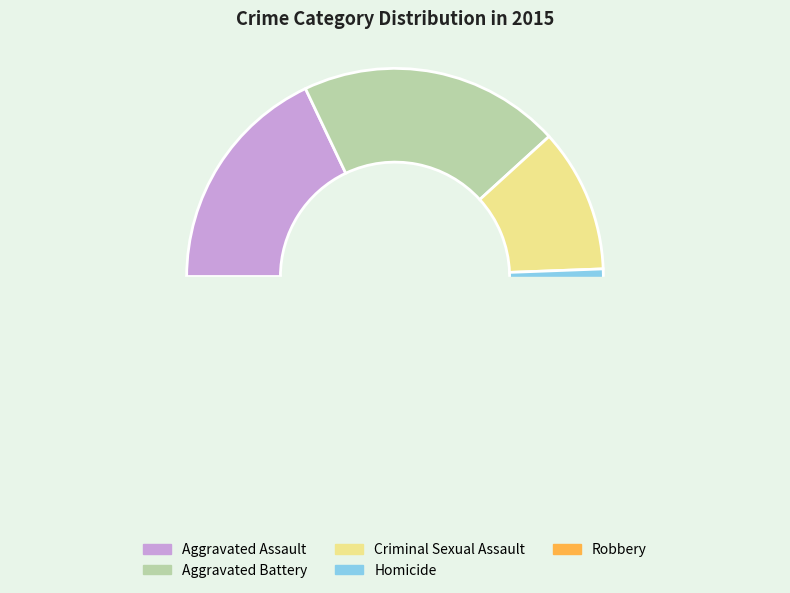

What is the ratio of the value at Homicide to the value at Aggravated Battery?

0.1